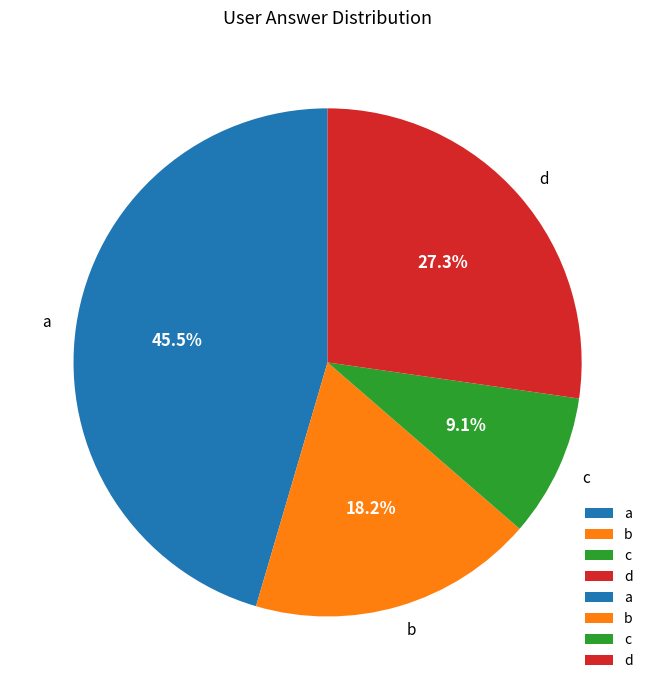

Rank the categories by value from highest to lowest.

a, d, b, c